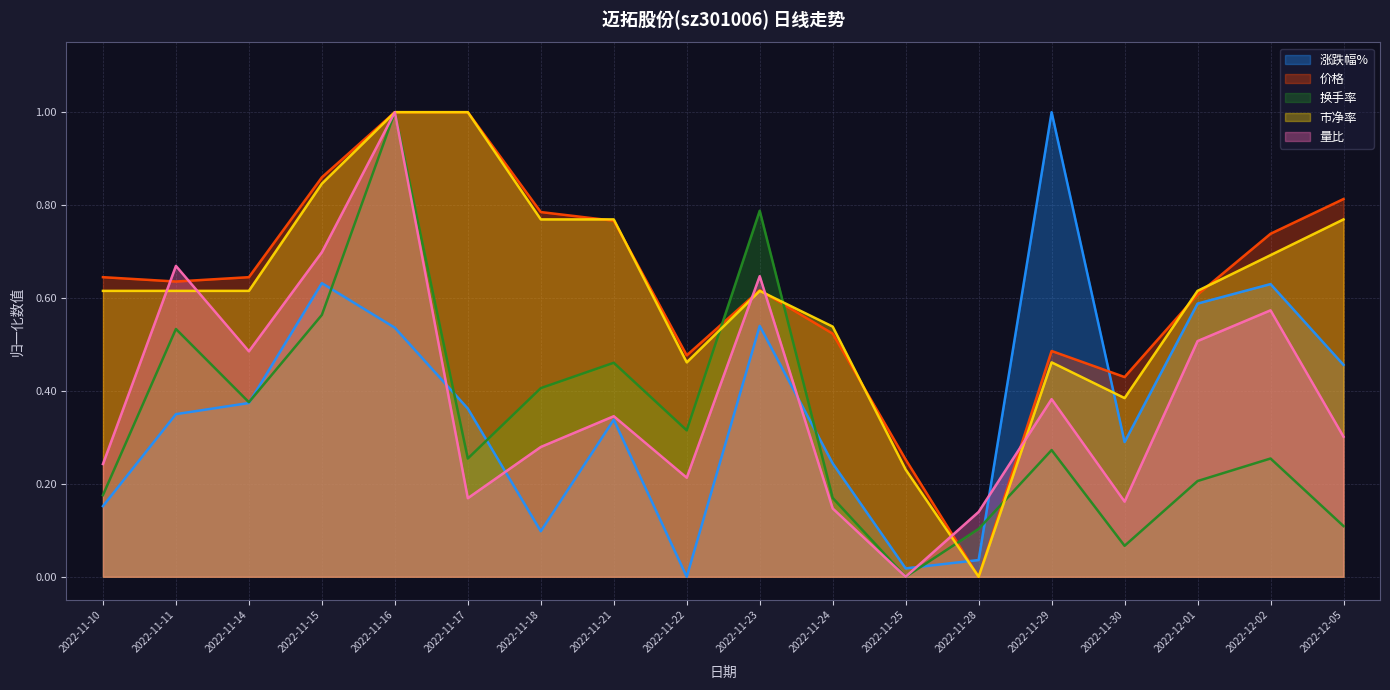

Which series changed the most between 2022-11-15 and 2022-12-01?

换手率